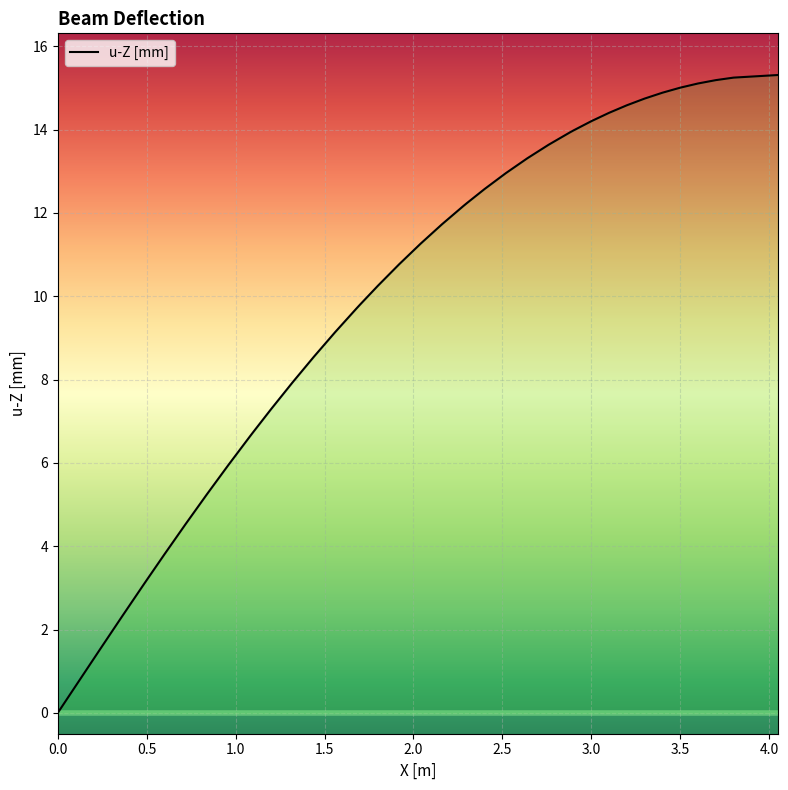

Reading left to right, transcribe all the data shown in this chart.

-0.0	0.8	1.5	2.3	3.1	3.2	3.8	4.5	5.3	6.0	6.6	6.7	7.3	7.9	8.5	9.1	9.7	9.8	10.3	10.8	11.3	11.7	12.2	12.2	12.6	13.0	13.3	13.6	13.9	14.0	14.2	14.4	14.6	14.7	14.9	15.0	15.1	15.2	15.2	15.3